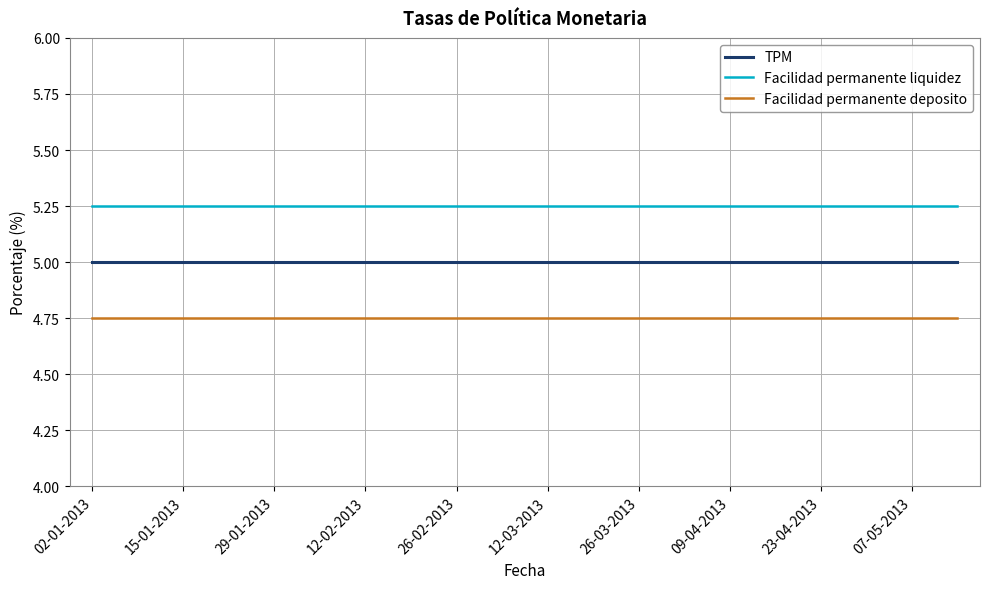

Rank the series by their maximum value, from highest to lowest.

Facilidad permanente liquidez, TPM, Facilidad permanente deposito